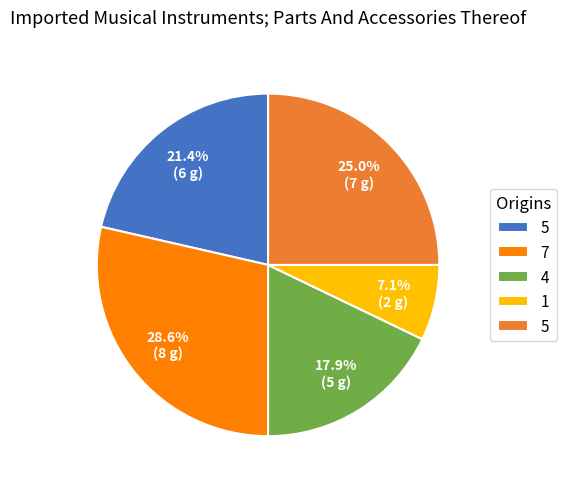

How many slices are in this pie chart?

5